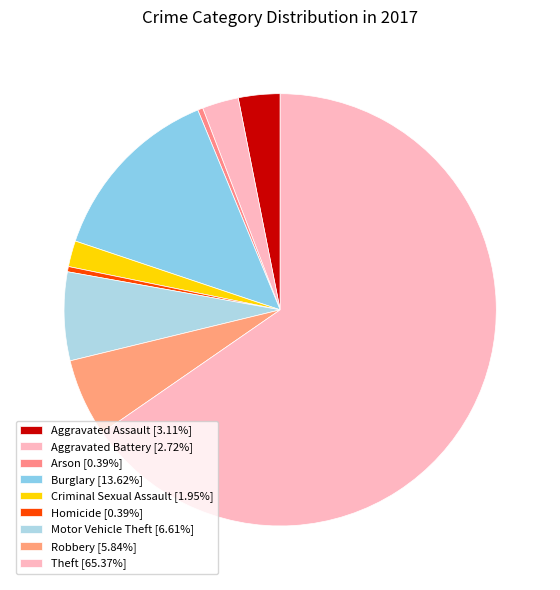

How many segments does this pie chart have?

9